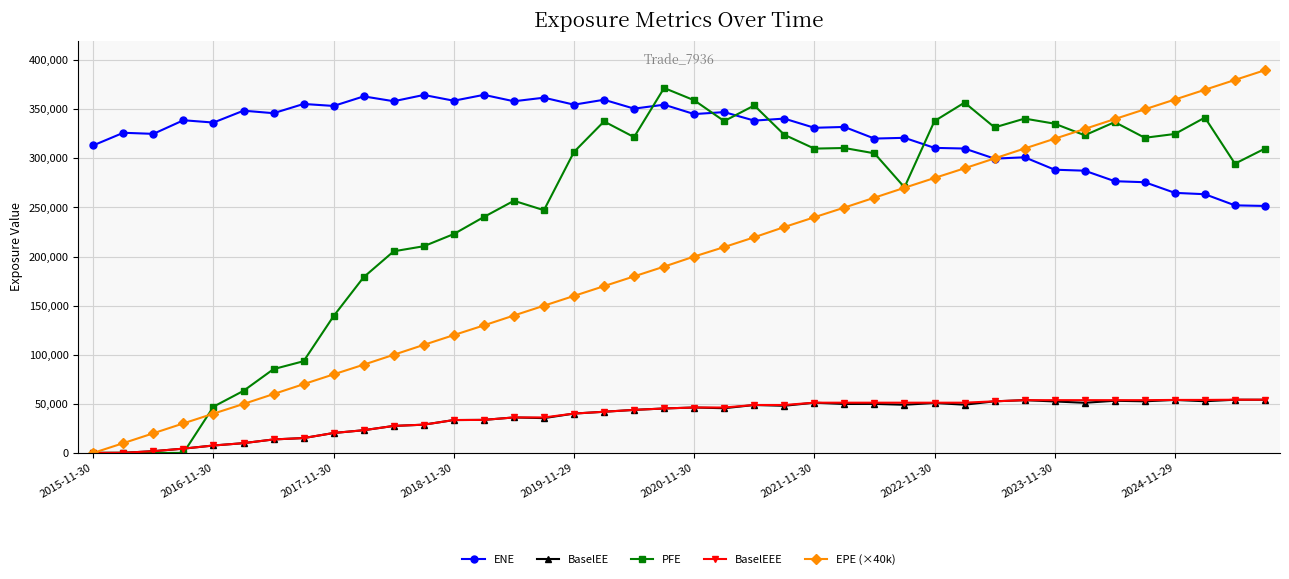

Count the number of categories in the chart.

40